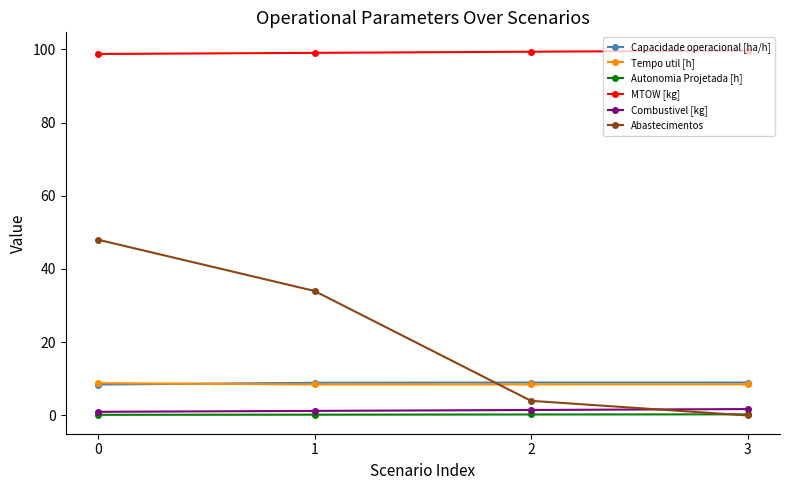

True or false: Autonomia Projetada [h] has more than 1 points higher than both neighbors.

False